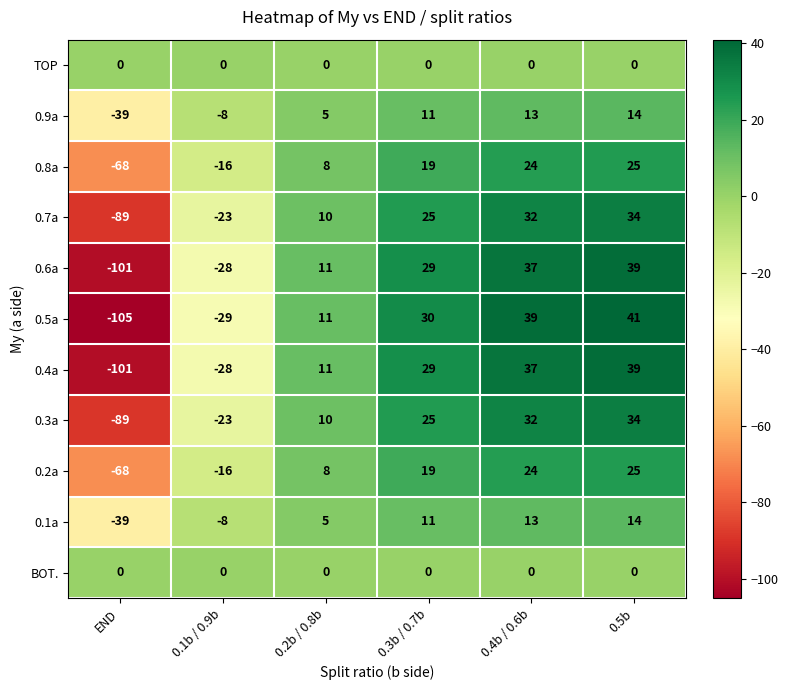

How many values in 0.9a are below zero?

2